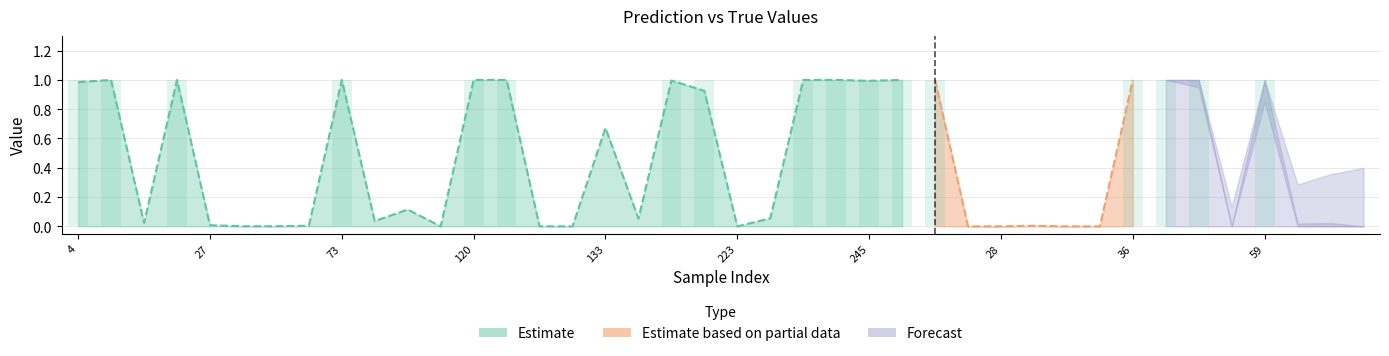

Reading left to right, what are all the values shown in this chart?

1	1	0	1	0	0	0	0	1	0	0	0	1	1	0	0	0	0	1	1	0	0	1	1	1	1	1	0	0	0	0	0	1	1	1	0	1	0	0	0